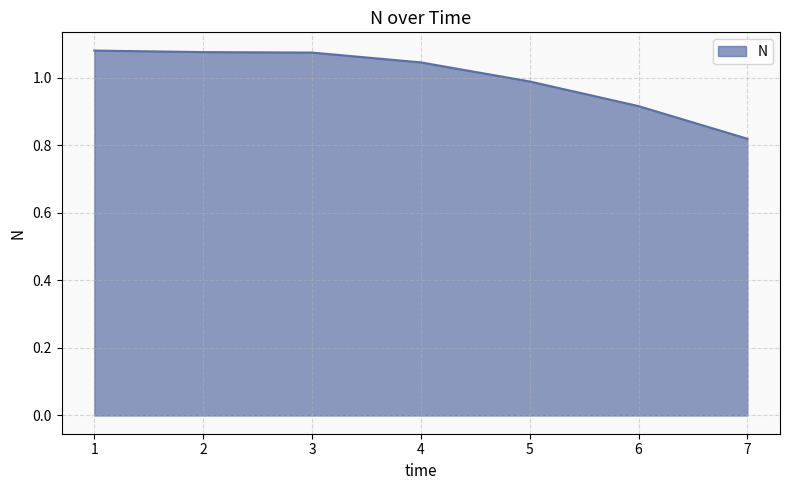

What is the sum of the values at 5 and 4?

2.0